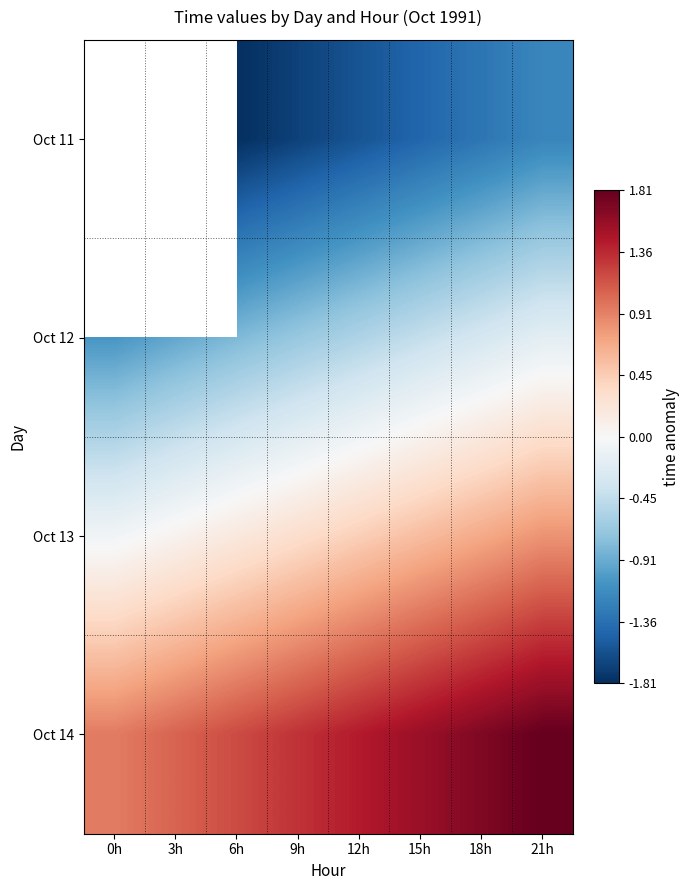

What is the minimum value for Oct 12?

-1.1